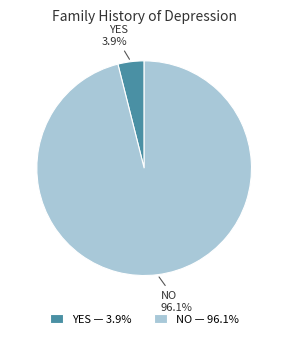

Between YES and NO, which is larger?

NO